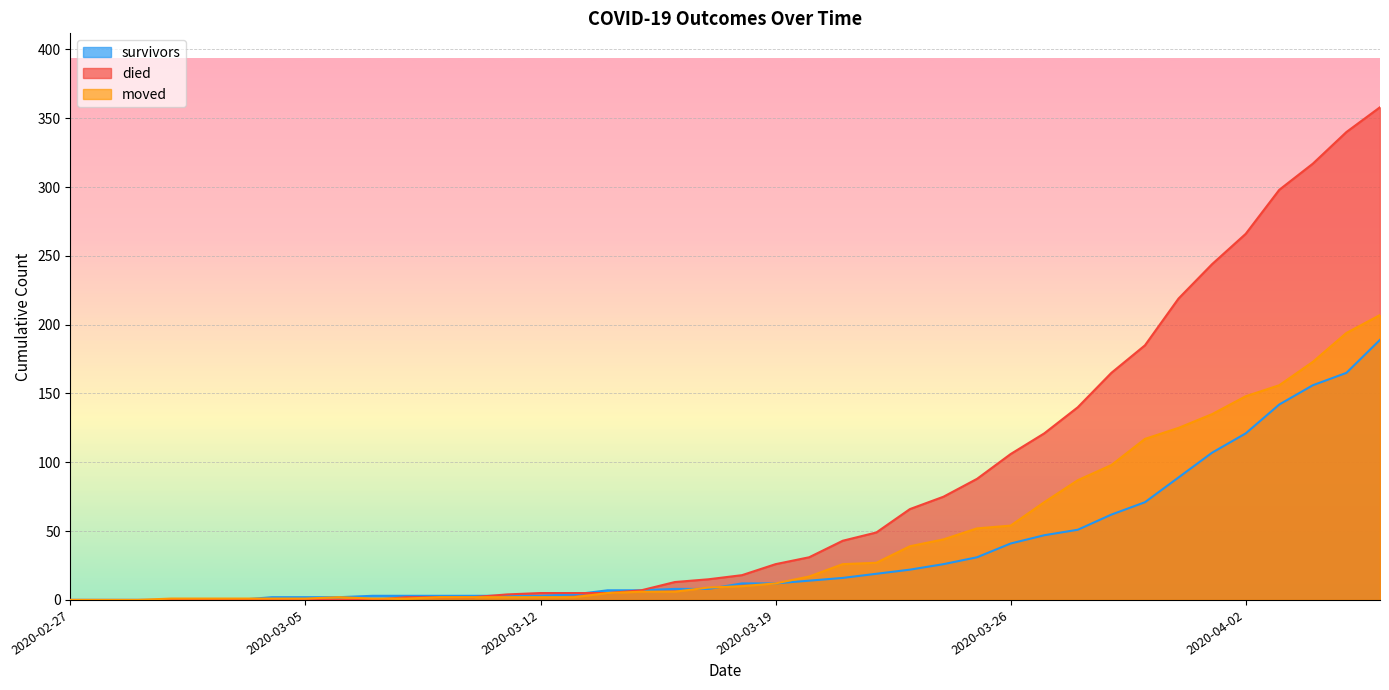

The value of survivors at 2020-02-27 is -128. True or false?

False